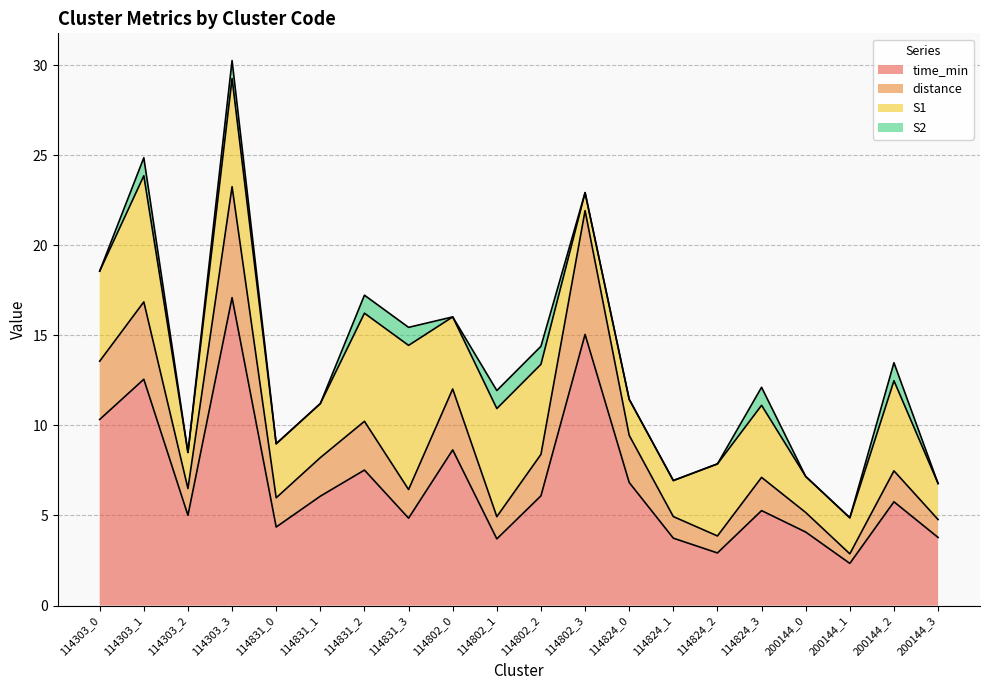

What is the total value across all series at 114831_2?

17.2